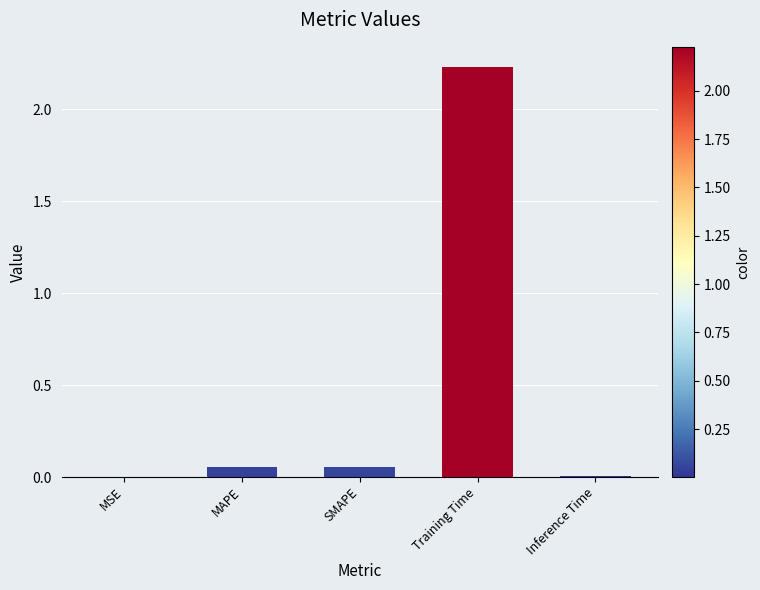

At which category does the chart reach its peak across all series?

Training Time